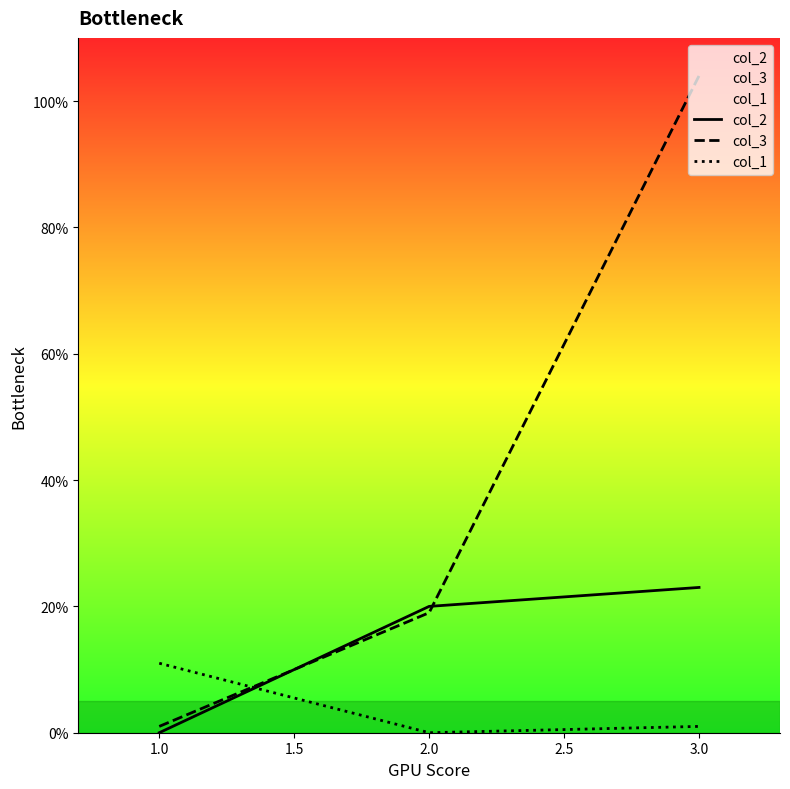

Is the value of col_1 at 3.0 greater than the value of col_2 at 2.0?

No